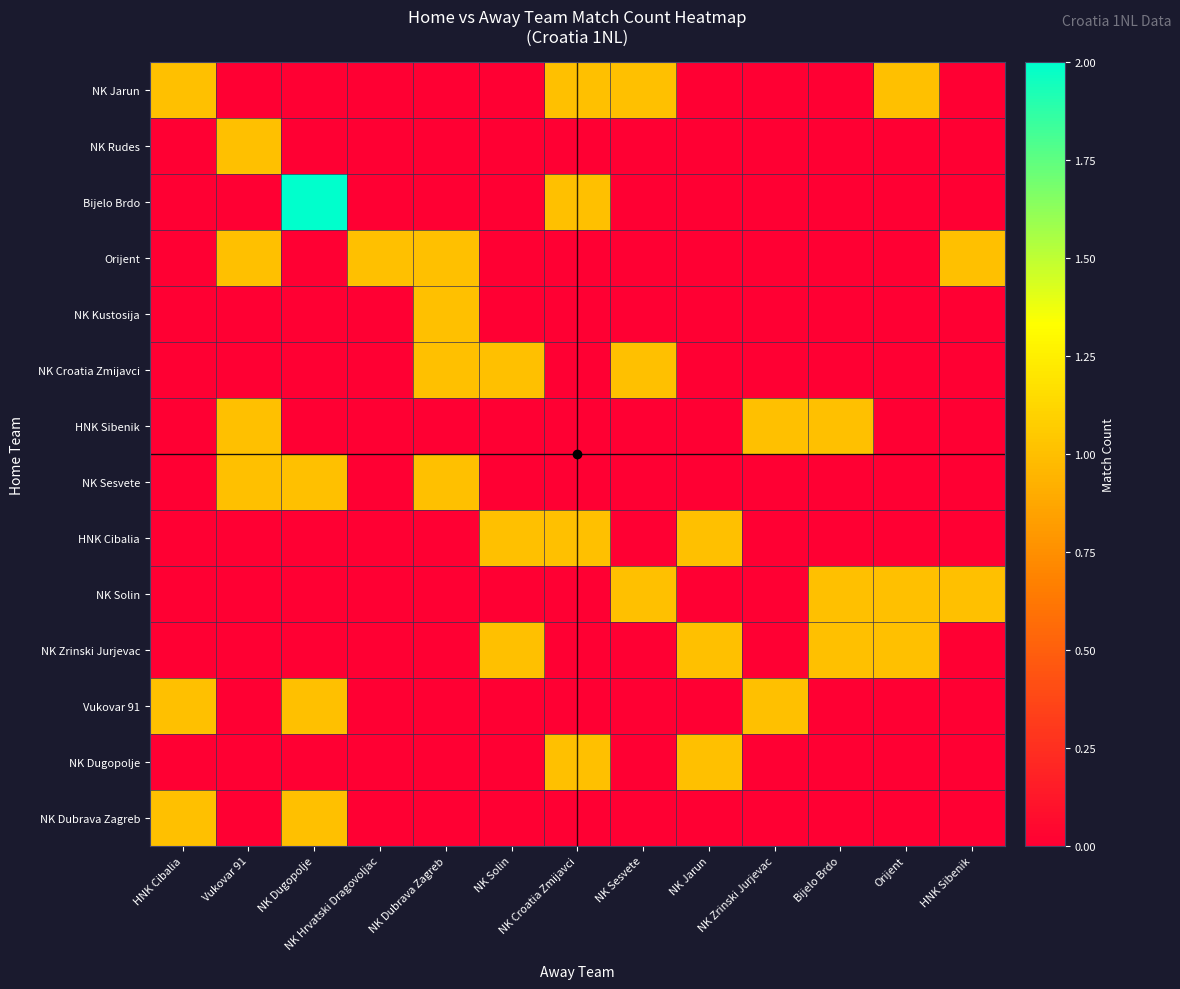

At which category does the chart reach its peak across all series?

NK Dugopolje